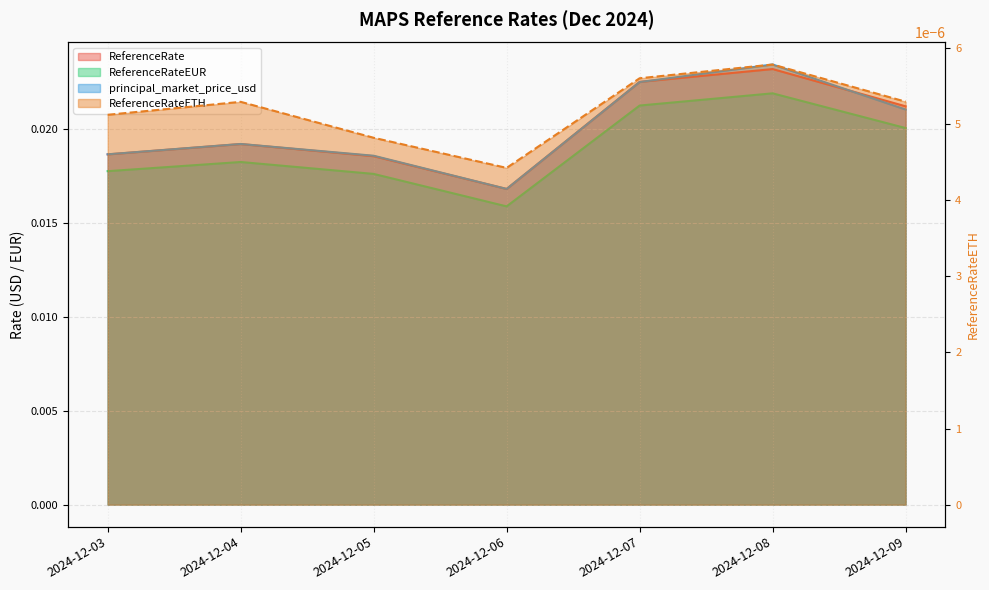

Is it true that ReferenceRateEUR equals 0.0 at 2024-12-05?

False